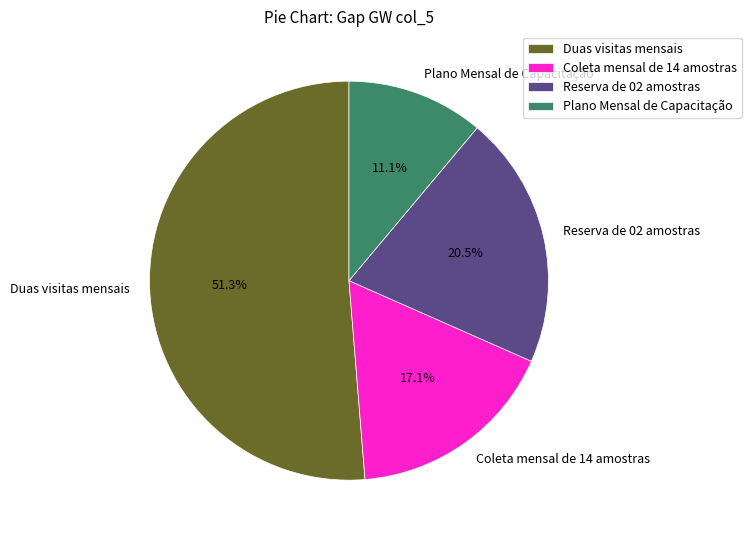

What percentage is the Duas visitas mensais slice, to the nearest percent?

51%